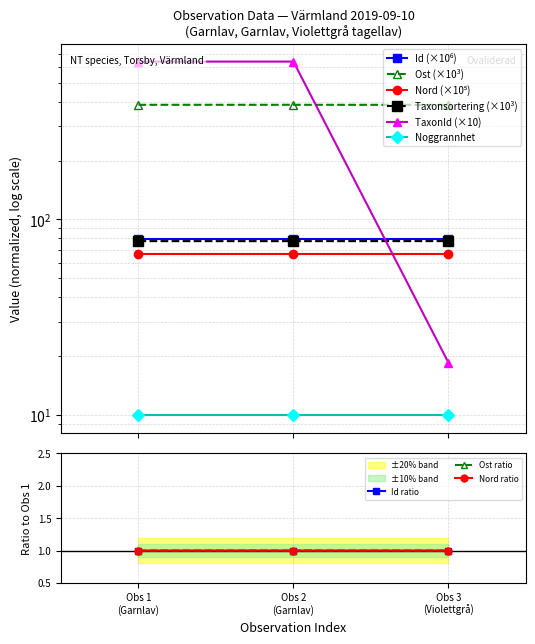

How many values in the Ost ratio series are below 1?

1